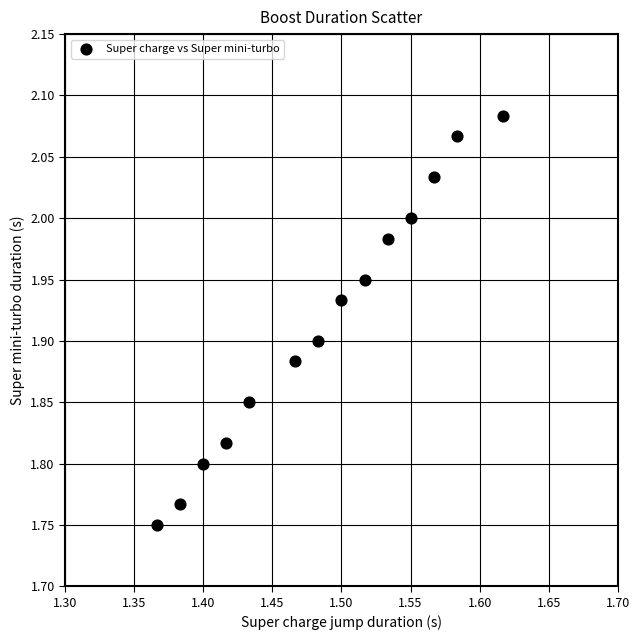

What is the range of Y values (max minus min)?

0.3